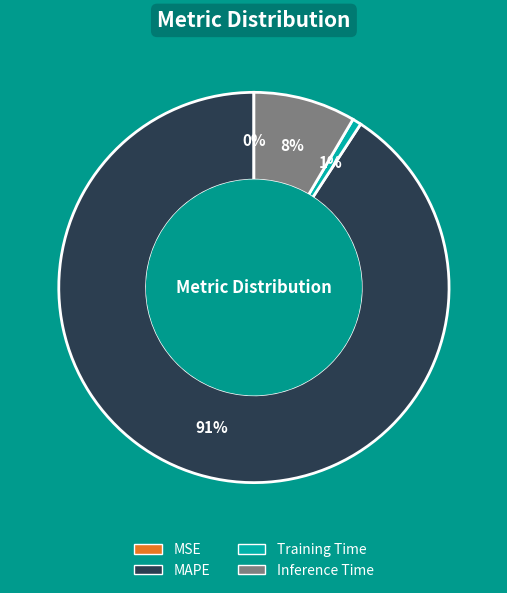

What is the majority slice?

MAPE